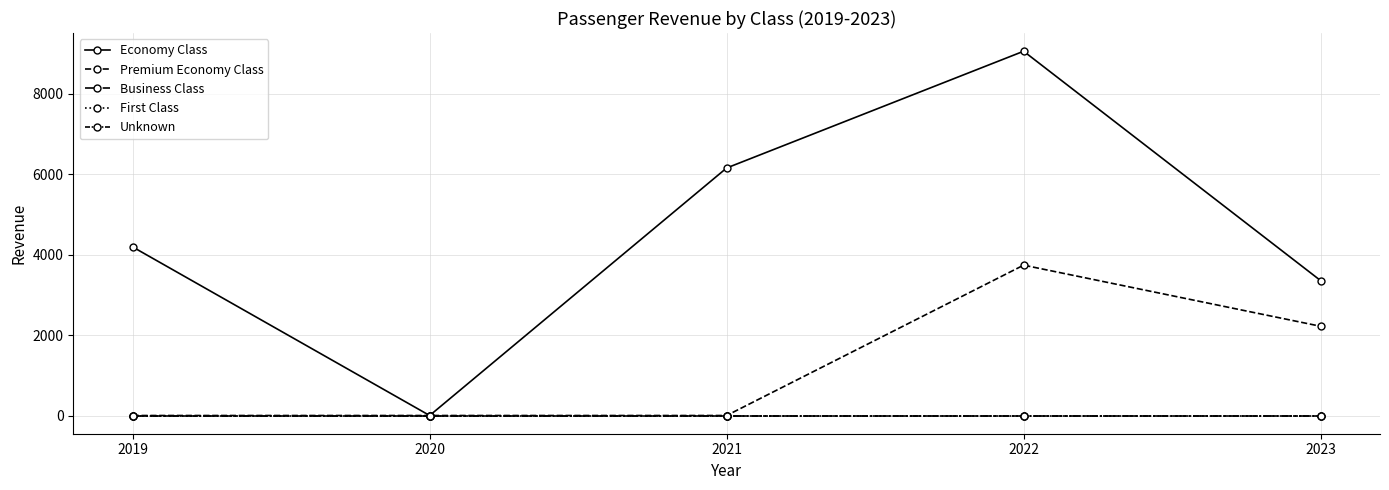

Is this an area chart (filled region under the line)?

No